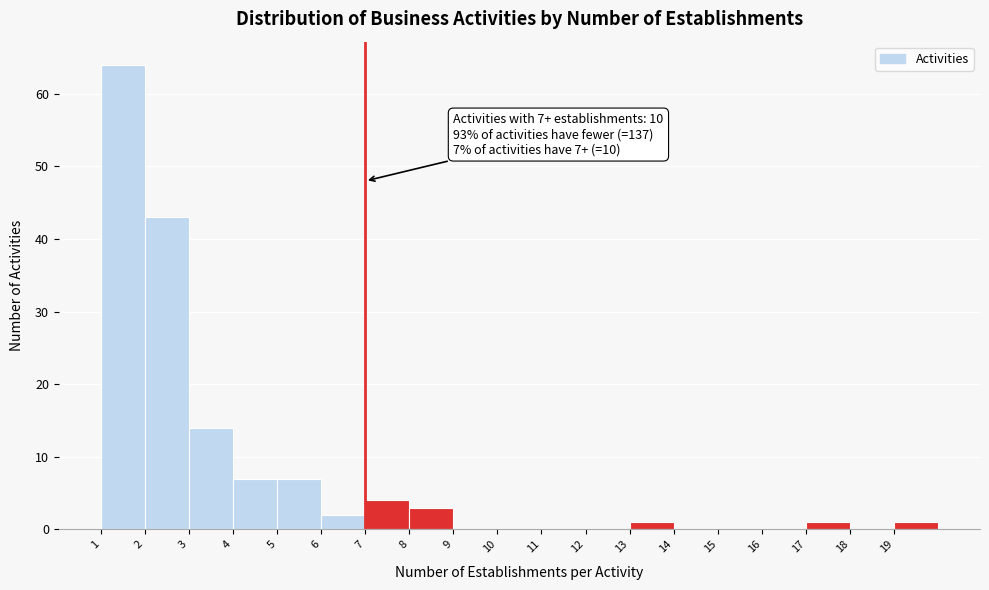

Which range on the x-axis has the tallest bar?

1 to 2